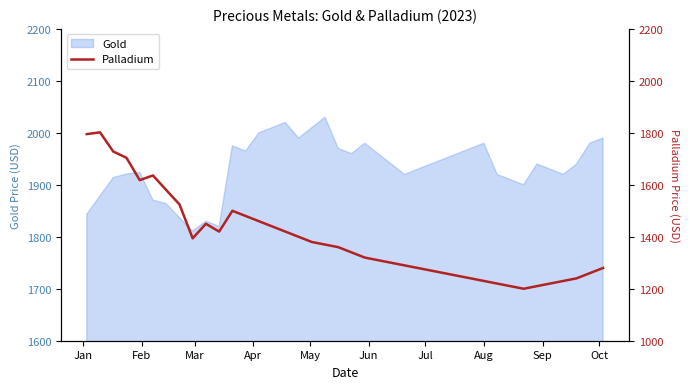

What is the highest value of the Gold series?

2030.0